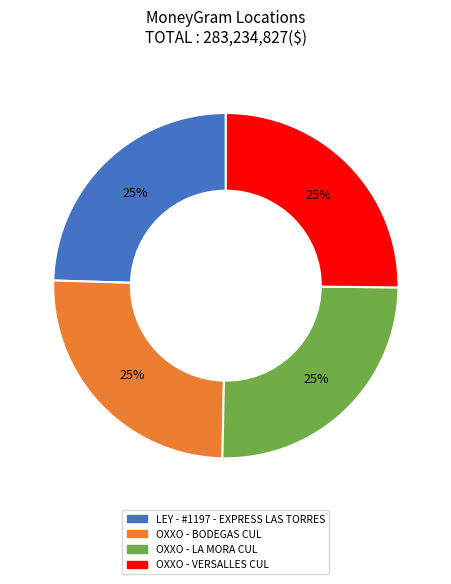

The OXXO - BODEGAS CUL slice represents 25% of the pie. True or false?

True